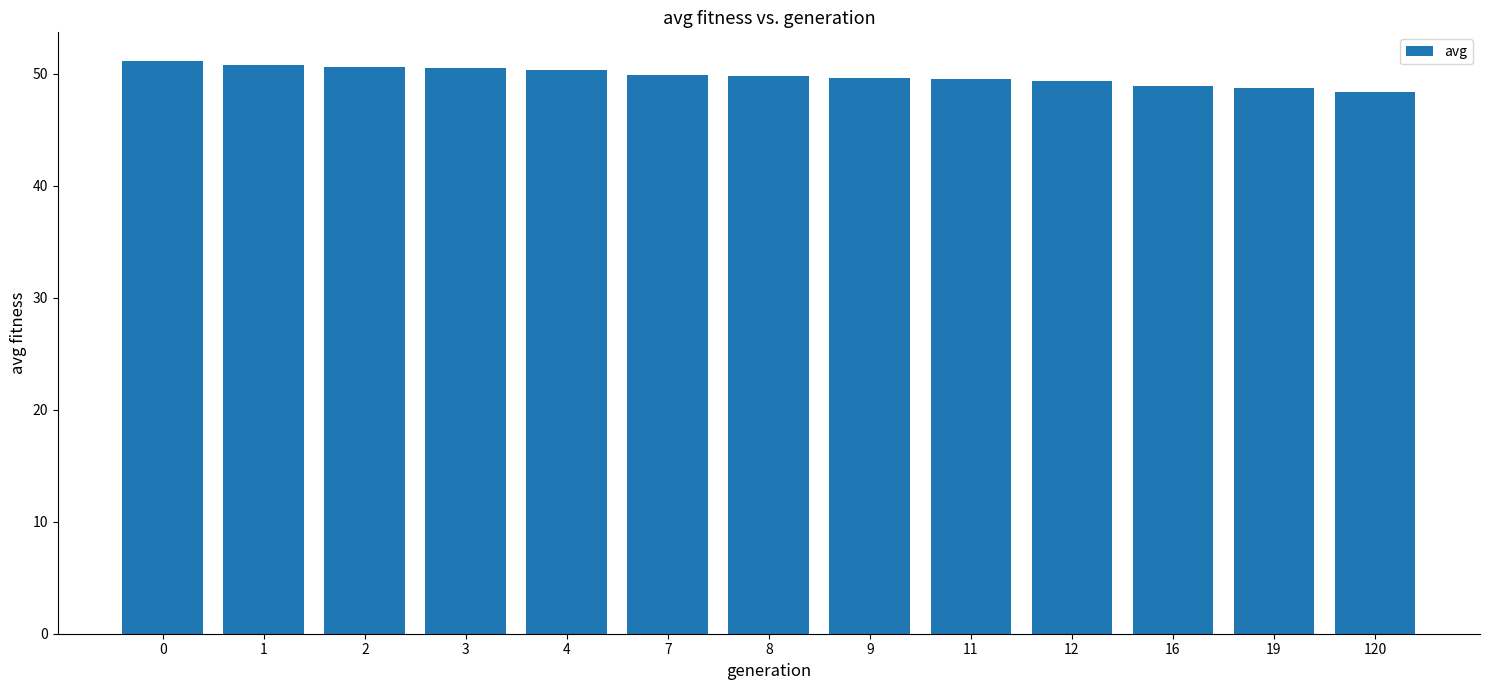

Between 16 and 8, which is larger?

8